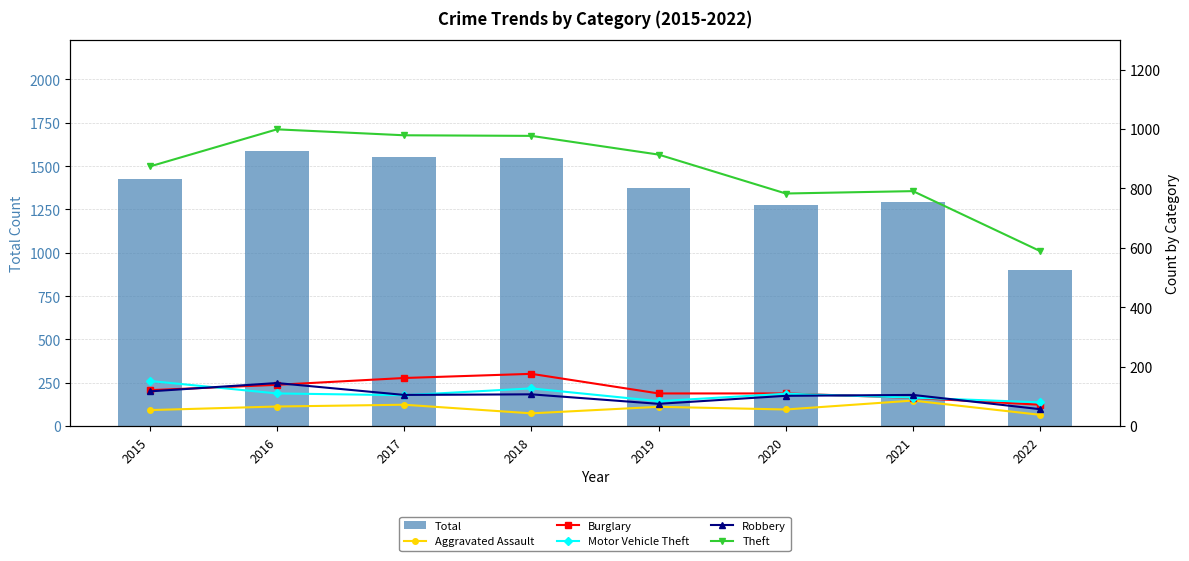

Reading left to right, what are all the values shown in this chart?

Total: 2015=1425	2016=1590	2017=1555	2018=1548	2019=1374	2020=1278	2021=1294	2022=900
Aggravated Assault: 2015=54	2016=66	2017=72	2018=43	2019=65	2020=56	2021=86	2022=38
Burglary: 2015=121	2016=139	2017=162	2018=176	2019=110	2020=110	2021=95	2022=72
Motor Vehicle Theft: 2015=152	2016=110	2017=104	2018=127	2019=84	2020=109	2021=96	2022=80
Robbery: 2015=117	2016=145	2017=105	2018=107	2019=75	2020=102	2021=105	2022=57
Theft: 2015=874	2016=999	2017=979	2018=977	2019=914	2020=783	2021=791	2022=589